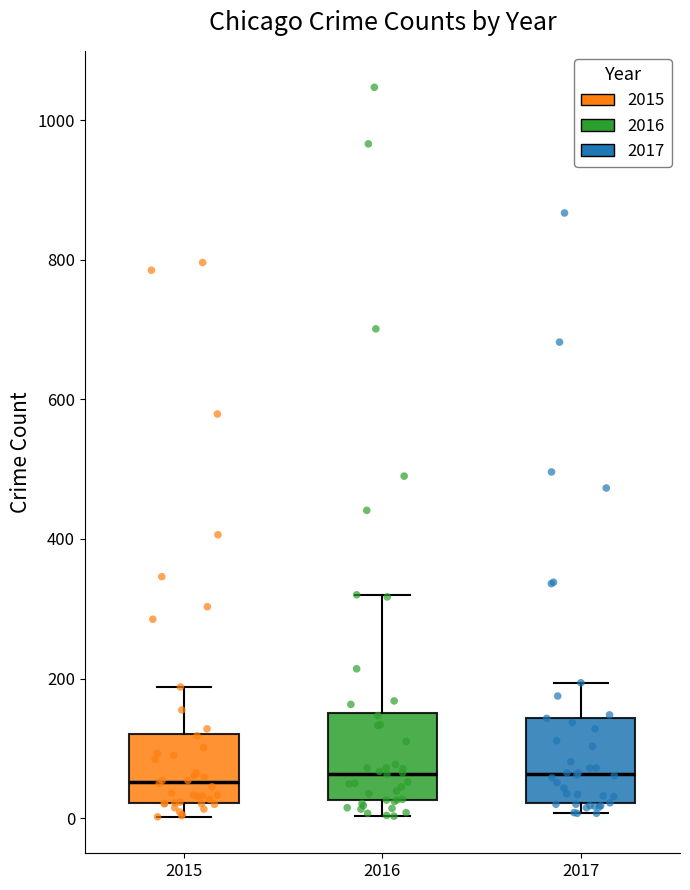

Where does the upper whisker of the box at x = 2015 end on the y-axis? The values are not printed on the chart, so give them approximately, as read against the axis.

180